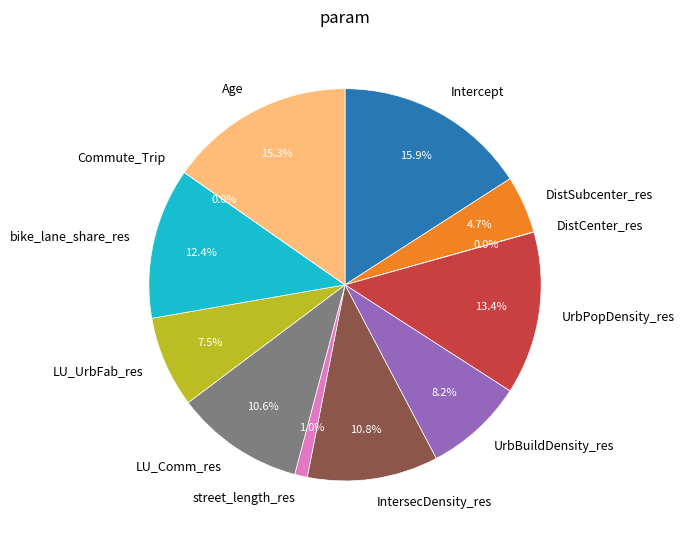

To the nearest percent, what is the average slice percentage?

8%